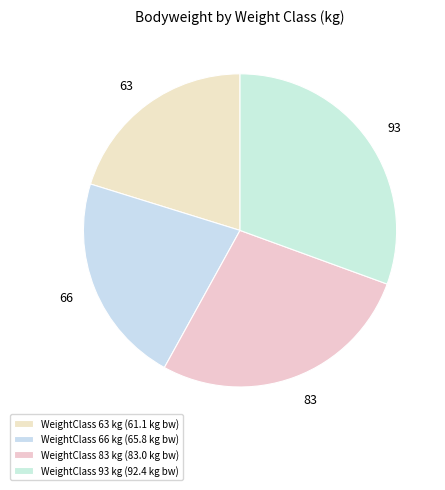

Rank the categories by value from lowest to highest.

63, 66, 83, 93